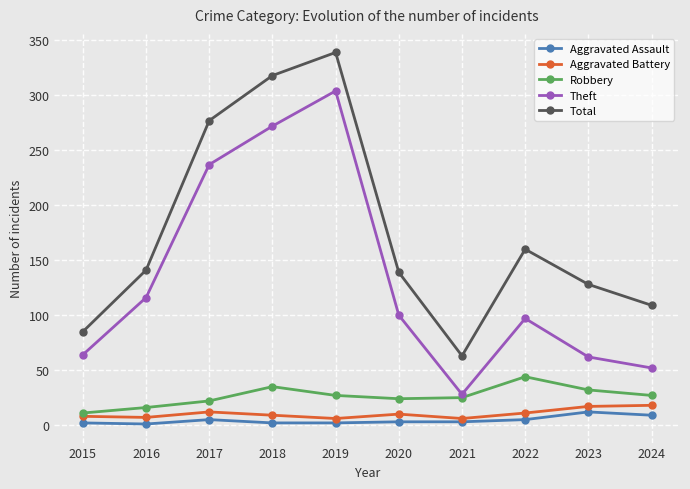

True or false: Robbery has more than 1 points higher than both neighbors.

True